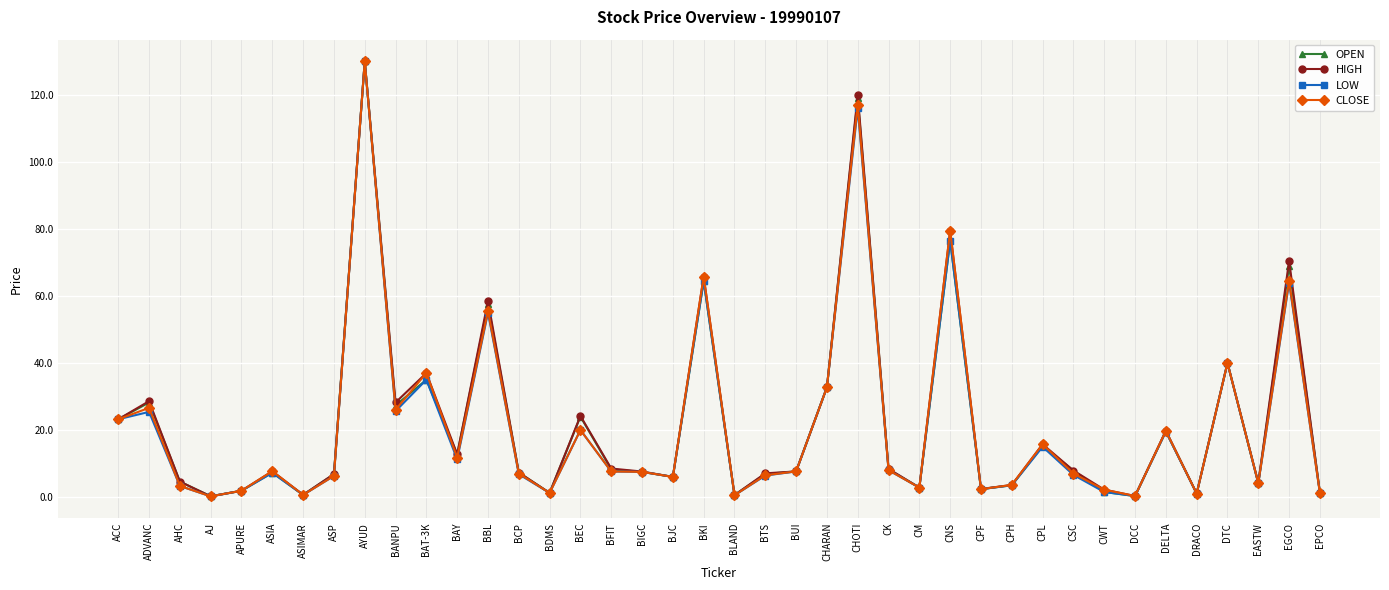

What is the highest value of the HIGH series?

130.0